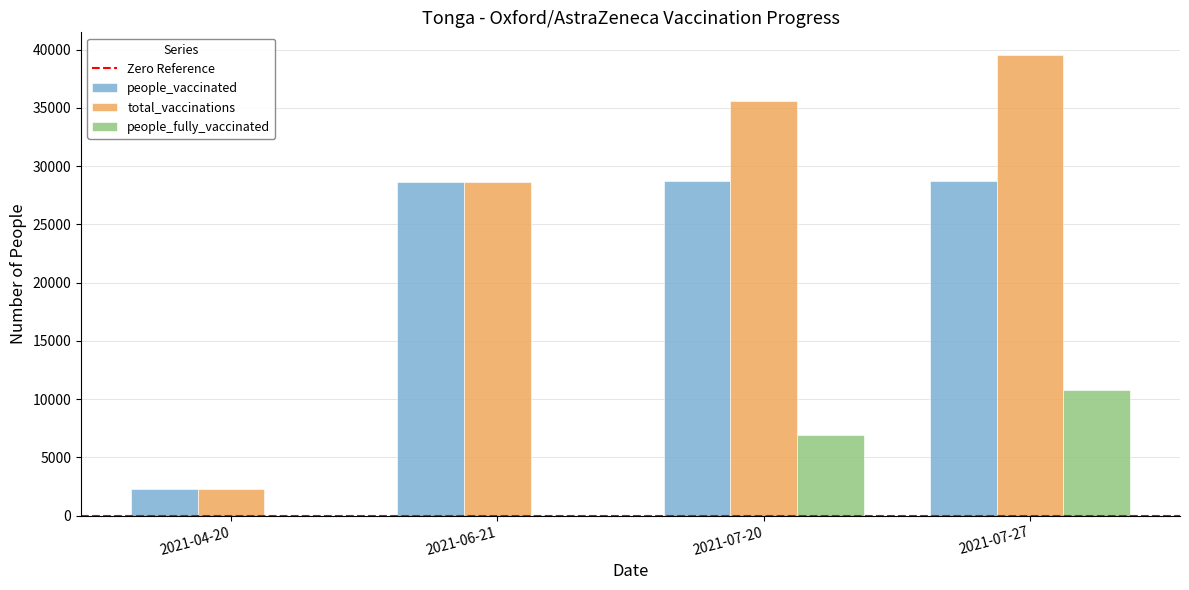

Which label corresponds to the largest value in the chart?

2021-07-27